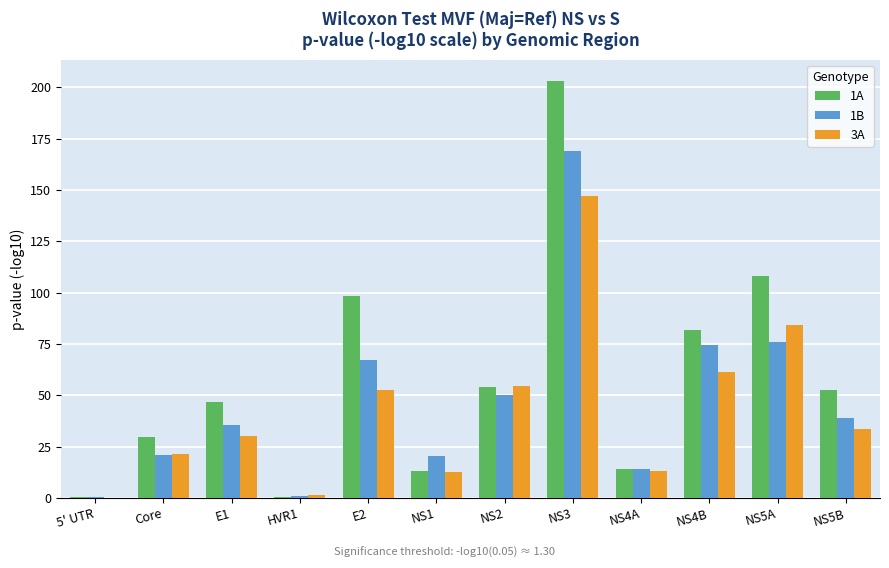

The value of 1A at NS2 is 53.8. True or false?

True